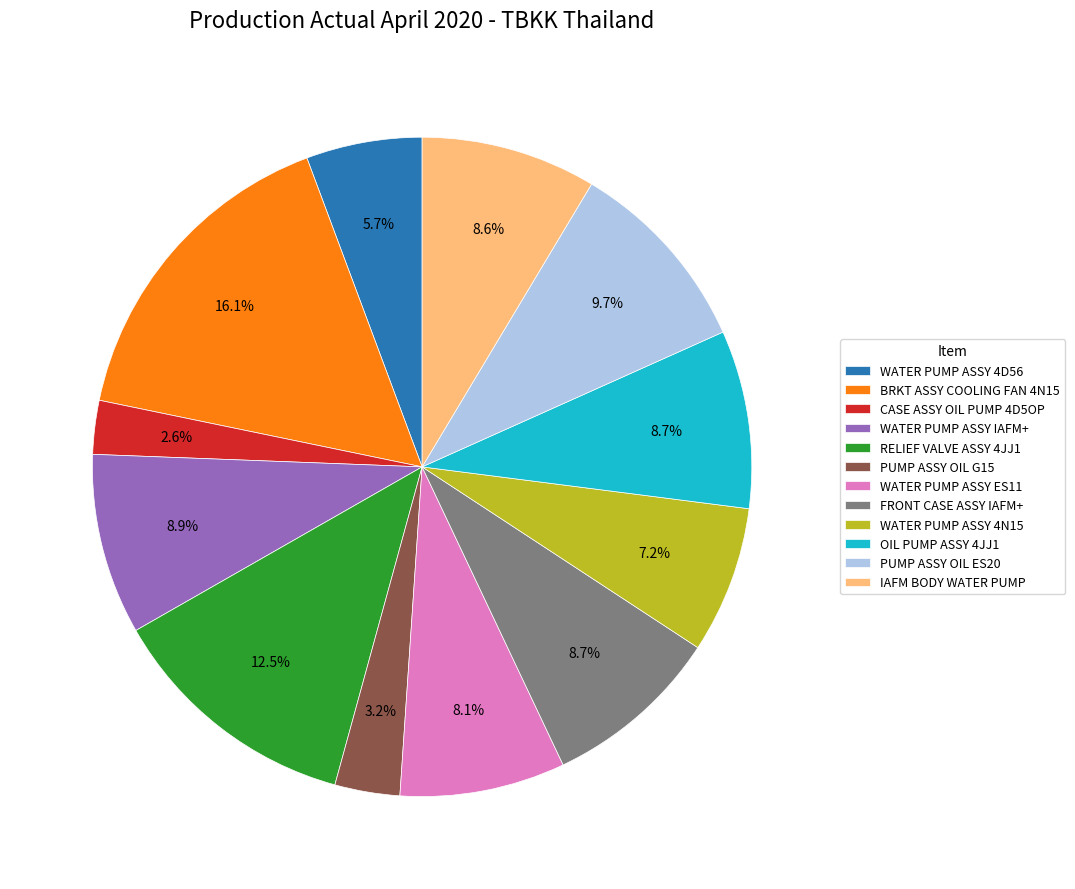

Combined, do WATER PUMP ASSY 4N15 and FRONT CASE ASSY IAFM+ account for over 50%?

No